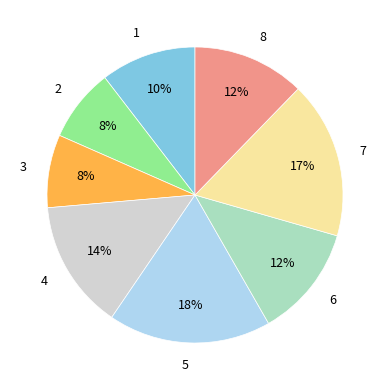

Combined, do 6 and 8 account for over 50%?

No